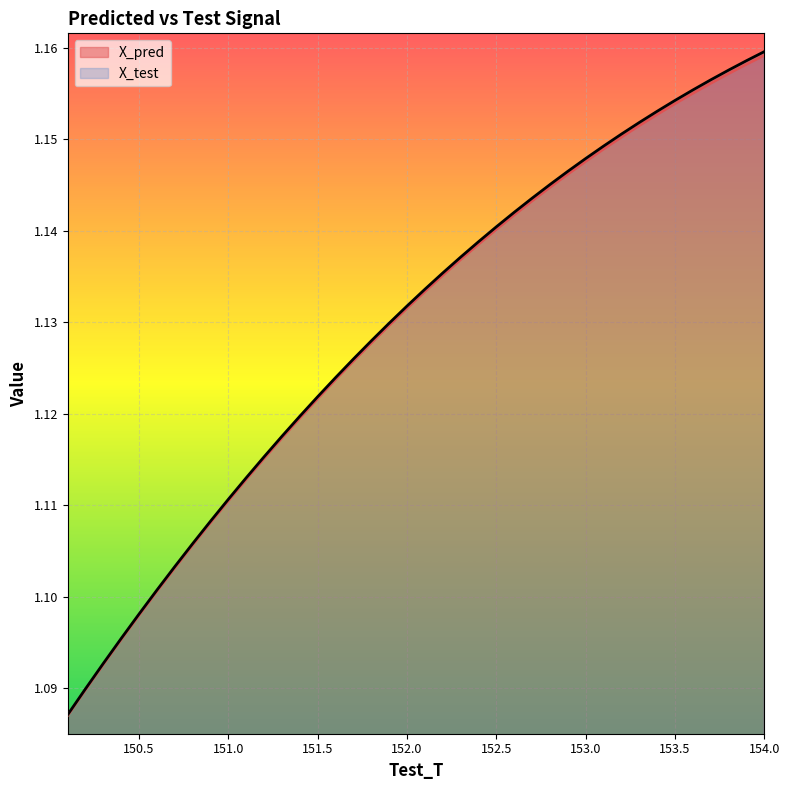

Between 152.299999999996 and 153.899999999996, which series saw the biggest shift?

X_test